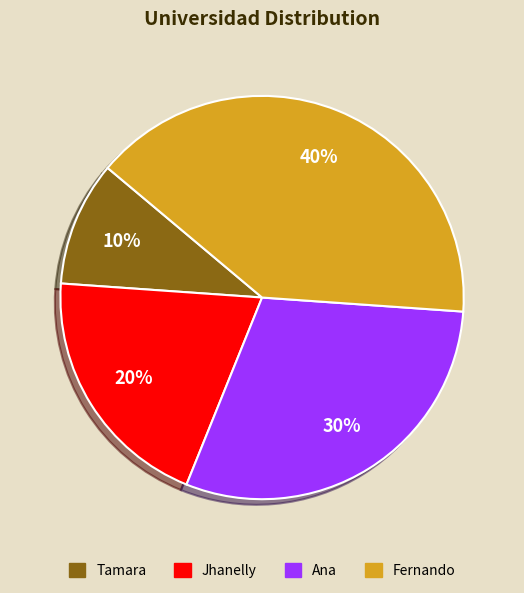

Is it true that Tamara is 2% of the pie?

False